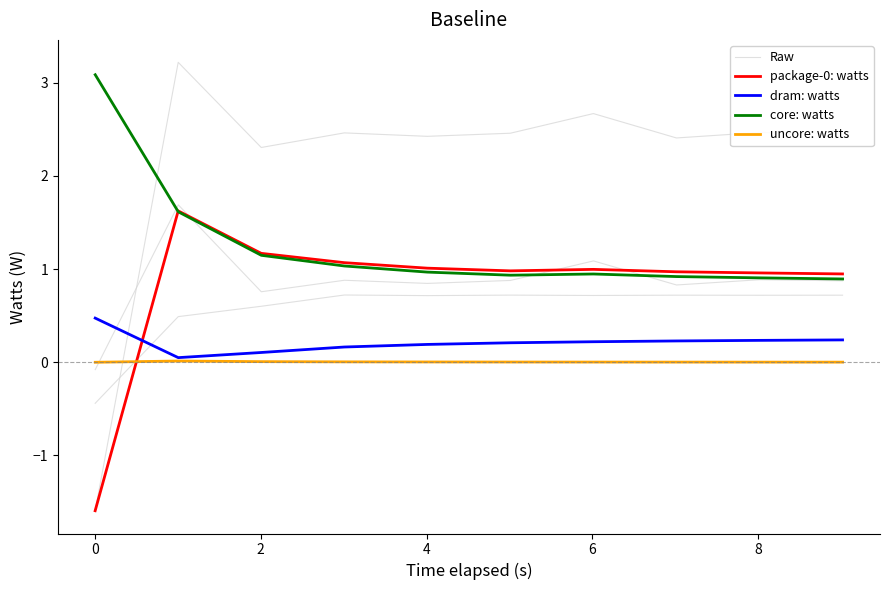

What is the smallest value displayed?

-1.6